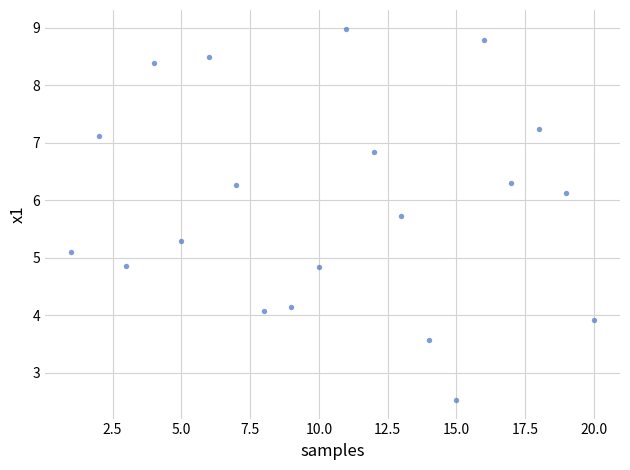

What is the range of Y values (max minus min)?

6.5